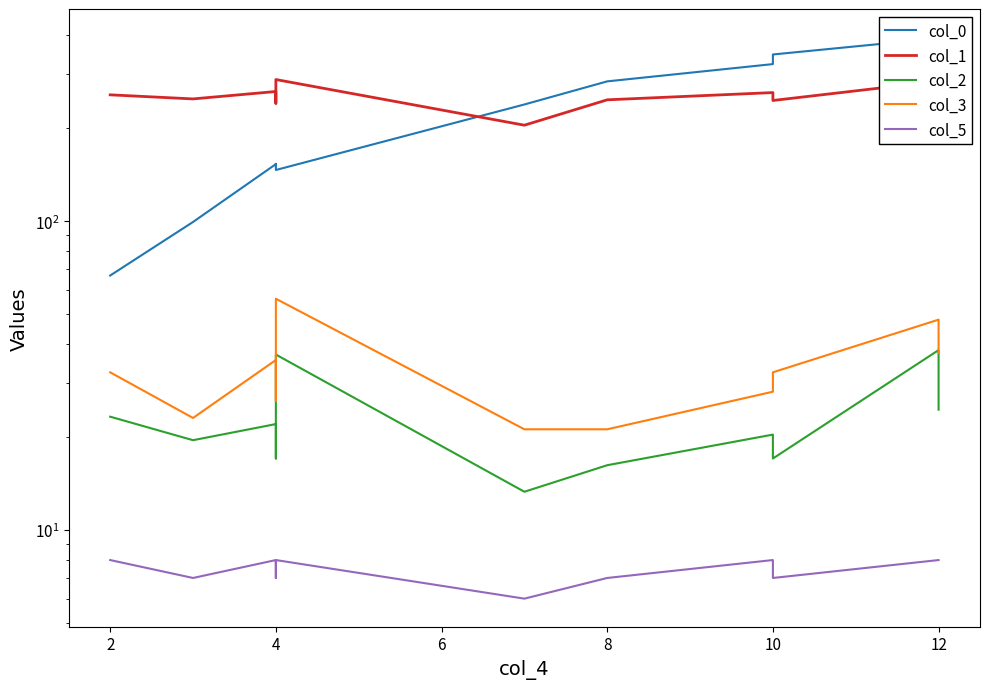

How many interior local peaks does the col_2 series have?

4